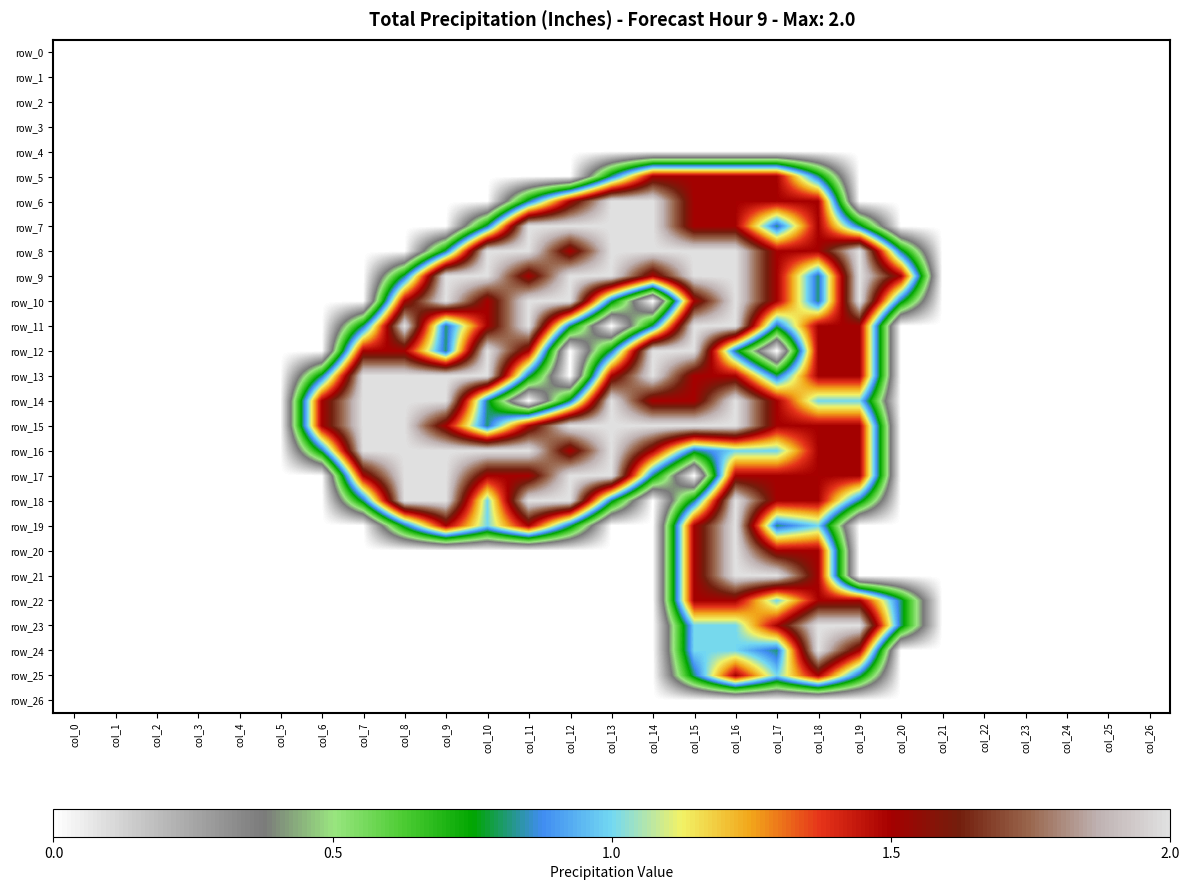

What is the difference between the highest and lowest values at col_18?

2.0